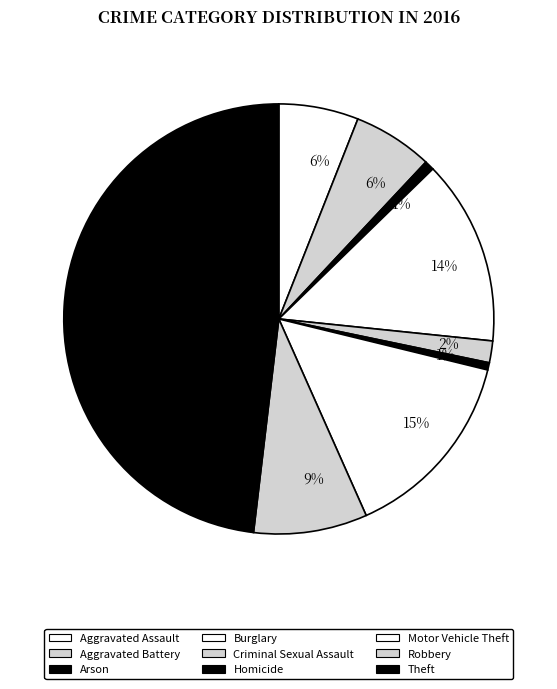

Which slice is the largest?

Theft